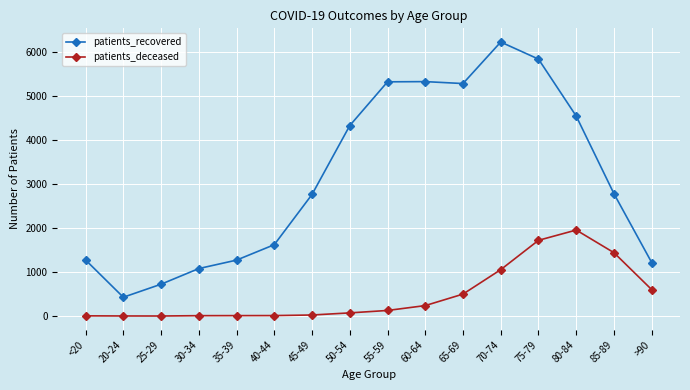

The value of patients_deceased at 55-59 is 128. True or false?

True